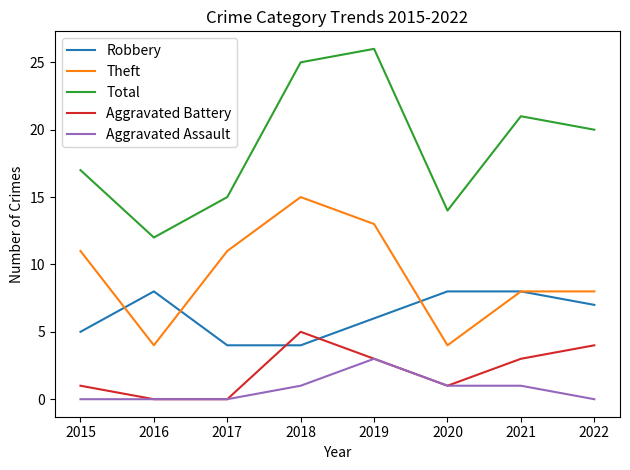

How many lines are shown in the chart?

5